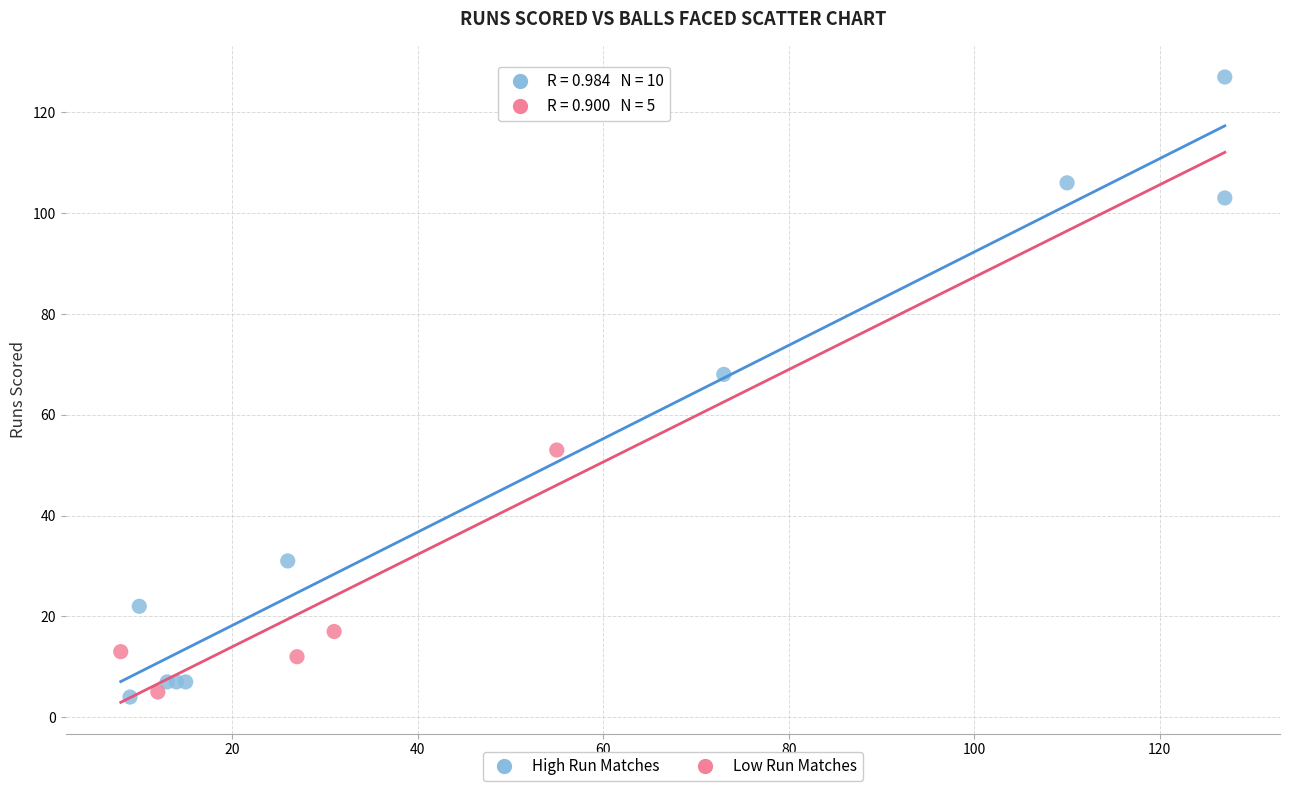

Which series contains the highest Y value?

High Run Matches